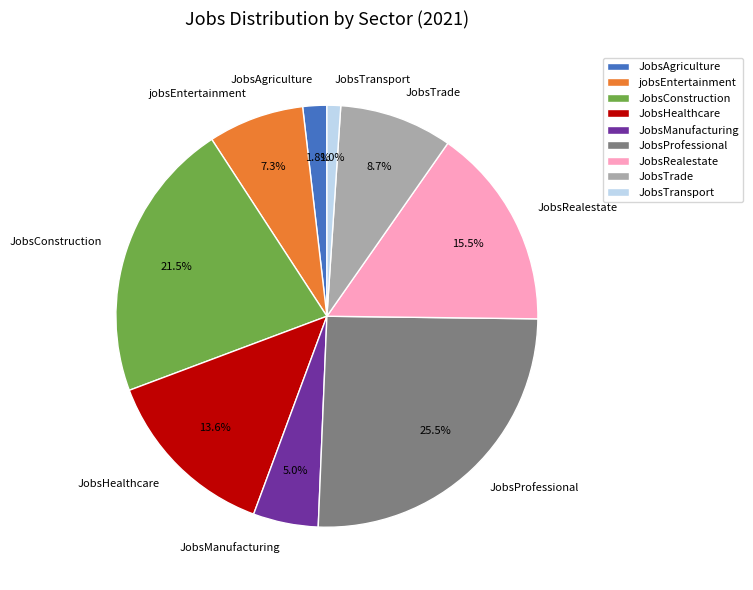

Count the number of slices in the pie.

9